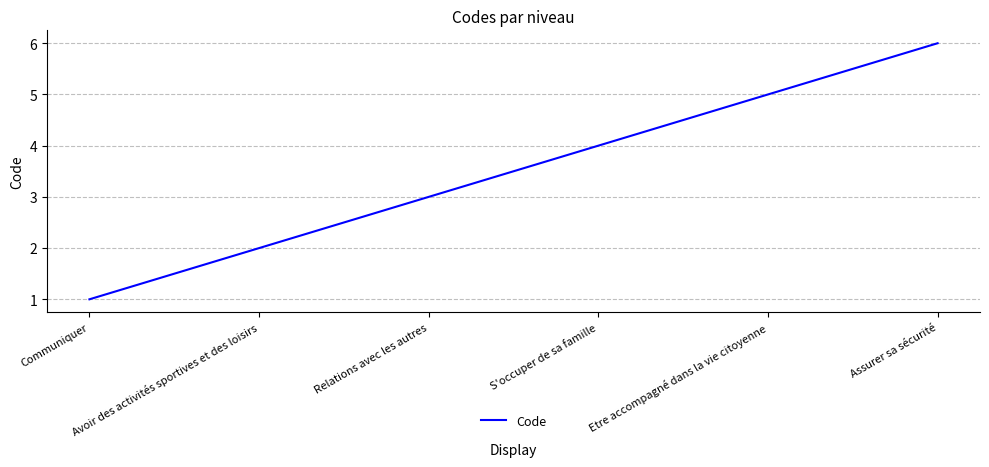

Reading left to right, what are all the values shown in this chart?

Communiquer=1	Avoir des activités sportives et des loisirs=2	Relations avec les autres=3	S'occuper de sa famille=4	Etre accompagné dans la vie citoyenne=5	Assurer sa sécurité=6